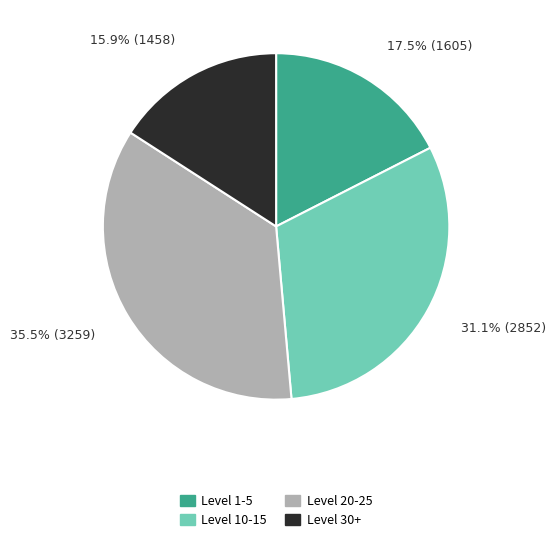

Does any single category account for the majority?

No